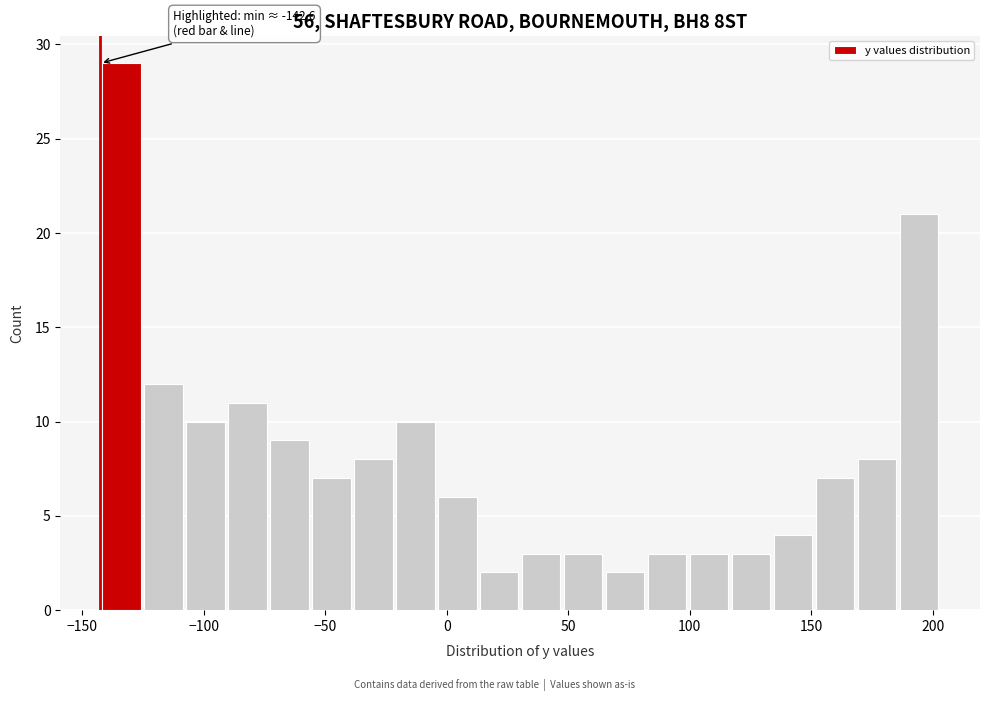

Read against the x-axis, roughly where is the centre of the tallest bar?

-135